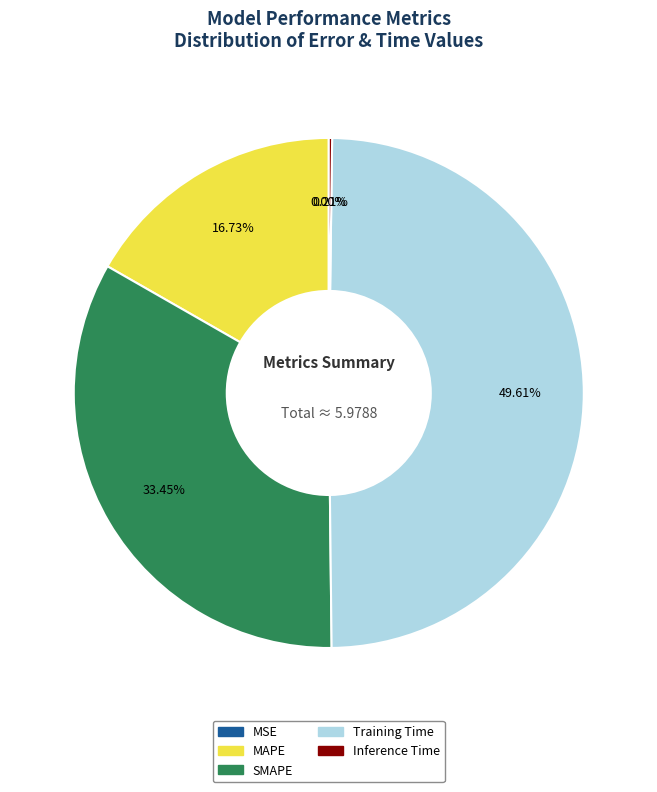

Combined, do MAPE and Training Time account for over 50%?

Yes